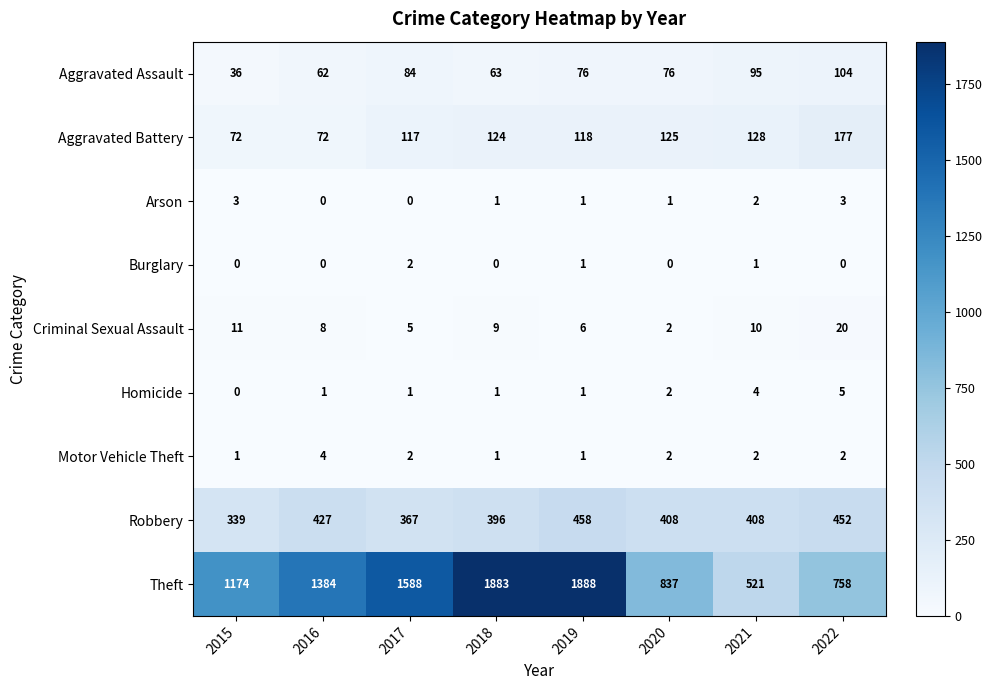

What is the sum of all Aggravated Battery values?

933